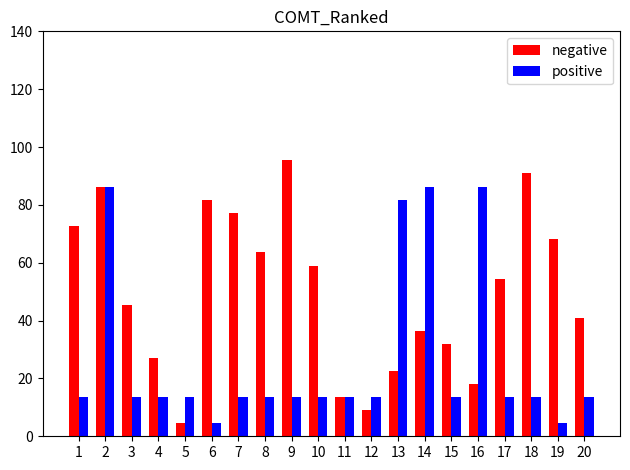

At how many categories does at least one series exceed 83?

5